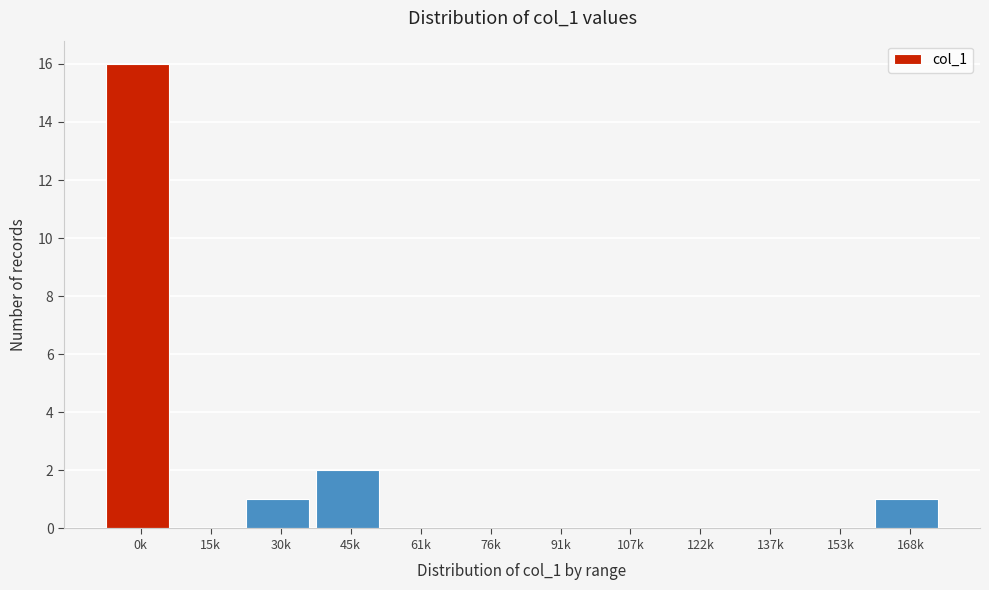

Reading left to right, list all the values displayed in this chart.

0k=16	15k=0	30k=1	45k=2	61k=0	76k=0	91k=0	107k=0	122k=0	137k=0	153k=0	168k=1